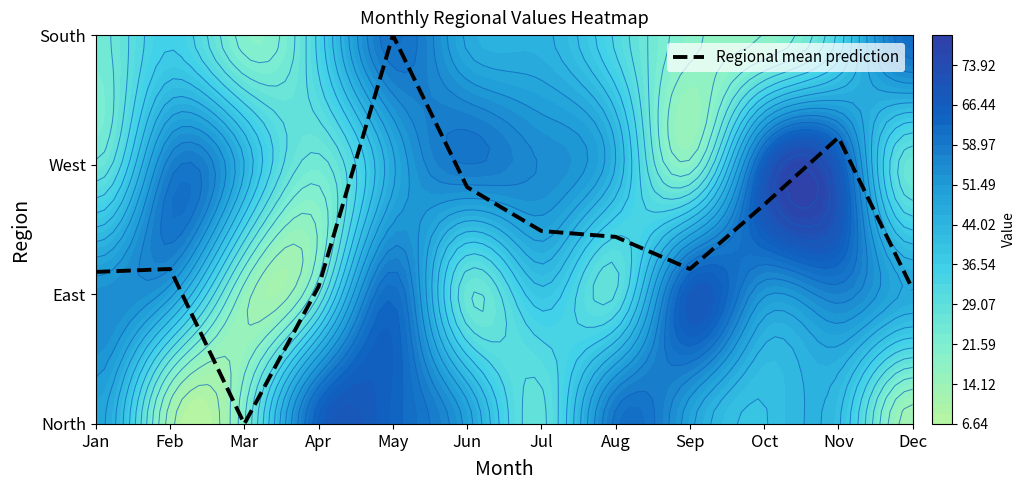

Reading right to left, transcribe all the data shown in this chart.

Dec=1.0	Nov=2.2	Oct=1.7	Sep=1.2	Aug=1.4	Jul=1.5	Jun=1.8	May=3.0	Apr=1.1	Mar=0.0	Feb=1.2	Jan=1.2